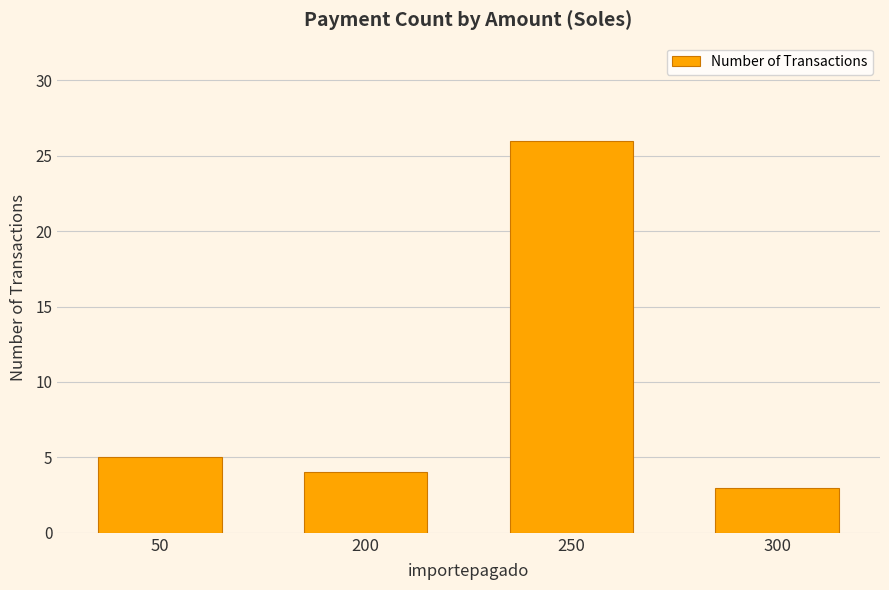

What is the average value?

10